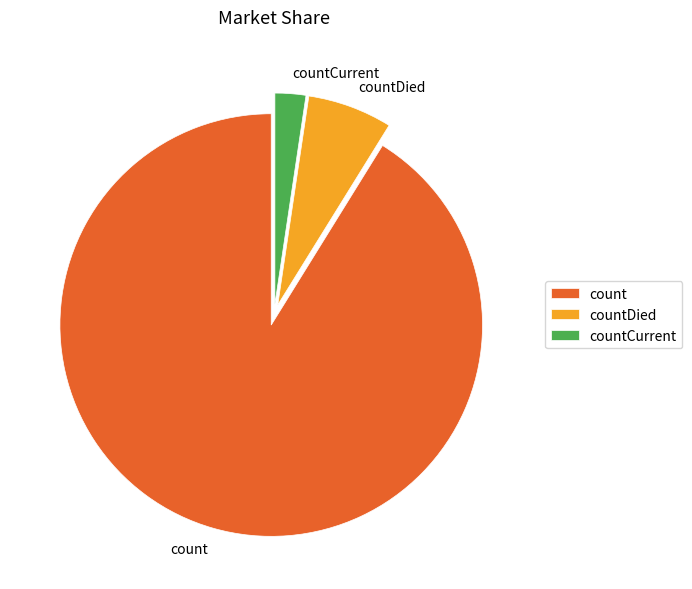

Is there any slice that represents more than half of the pie?

Yes